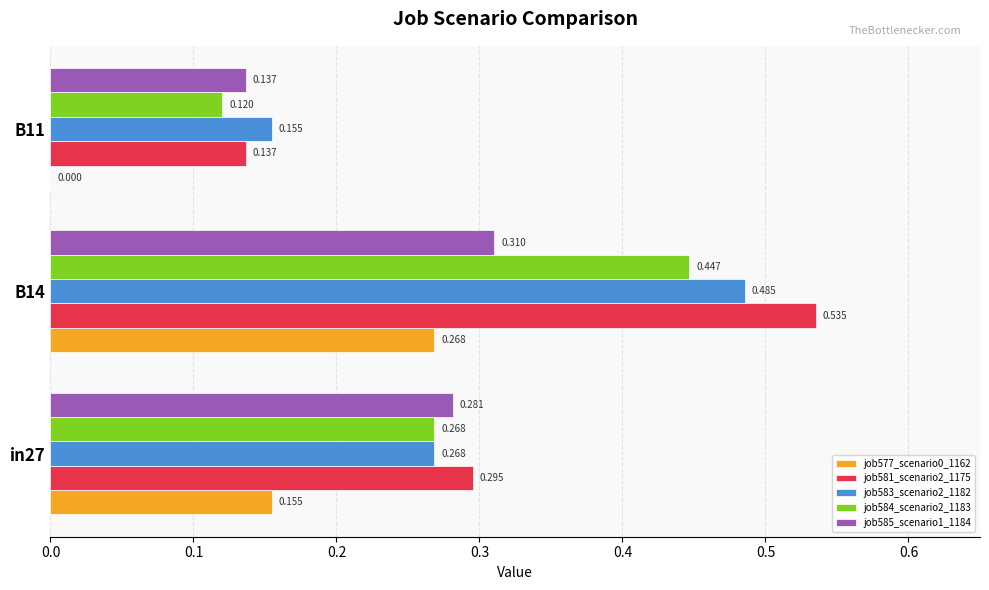

What are all the series names shown in the legend?

job577_scenario0_1162, job581_scenario2_1175, job583_scenario2_1182, job584_scenario2_1183, job585_scenario1_1184